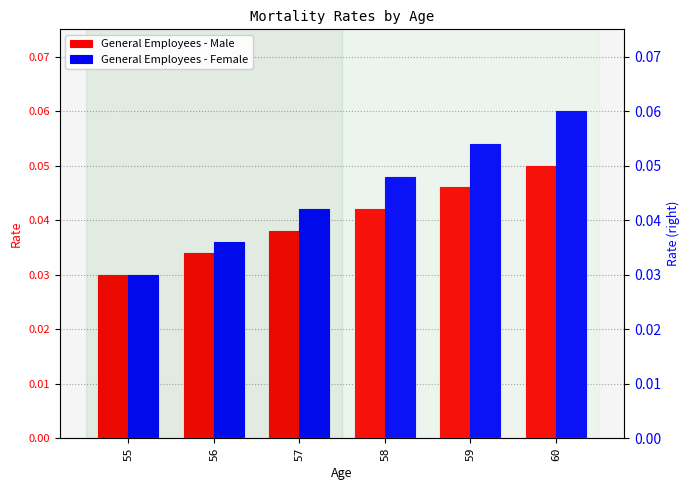

Which series has the widest spread of values?

General Employees - Female